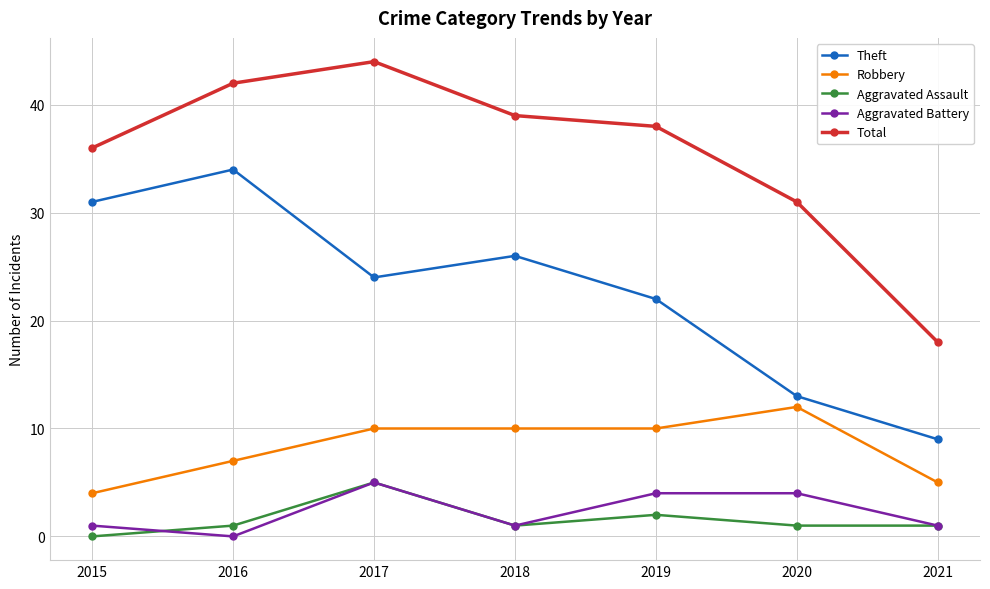

What is the total value across all series at 2021?

34